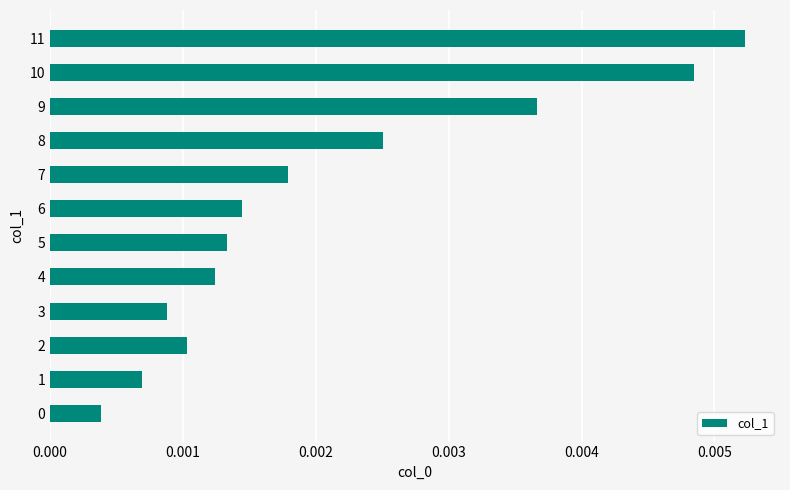

Which label corresponds to the largest value in the chart?

11